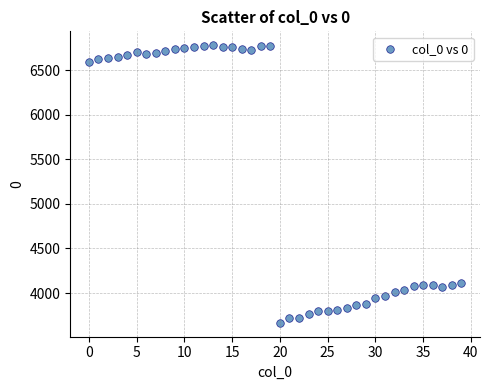

What is the range of Y values (max minus min)?

3118